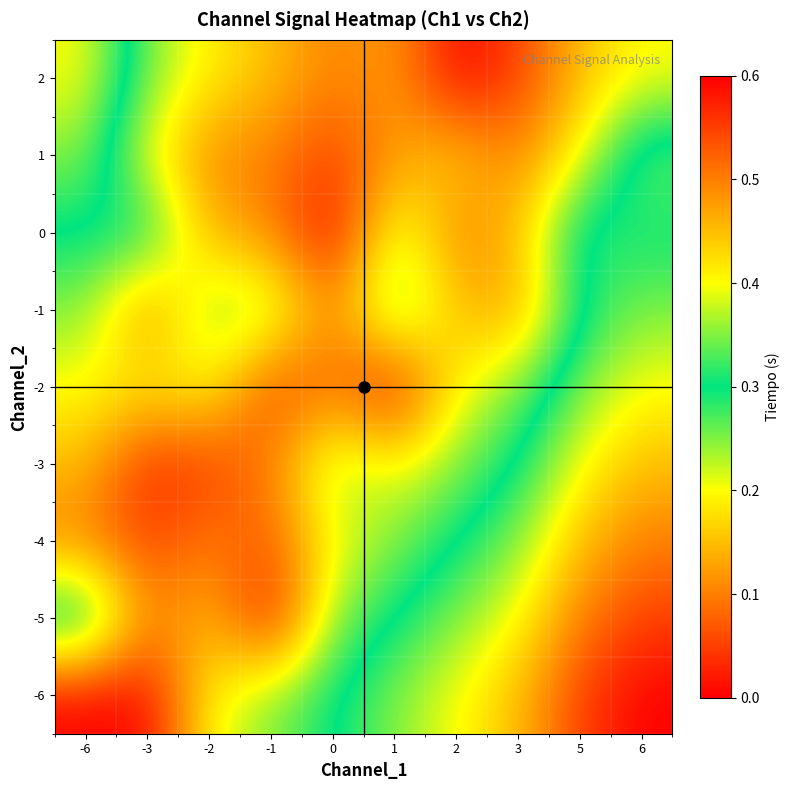

How many distinct data groups are displayed?

9